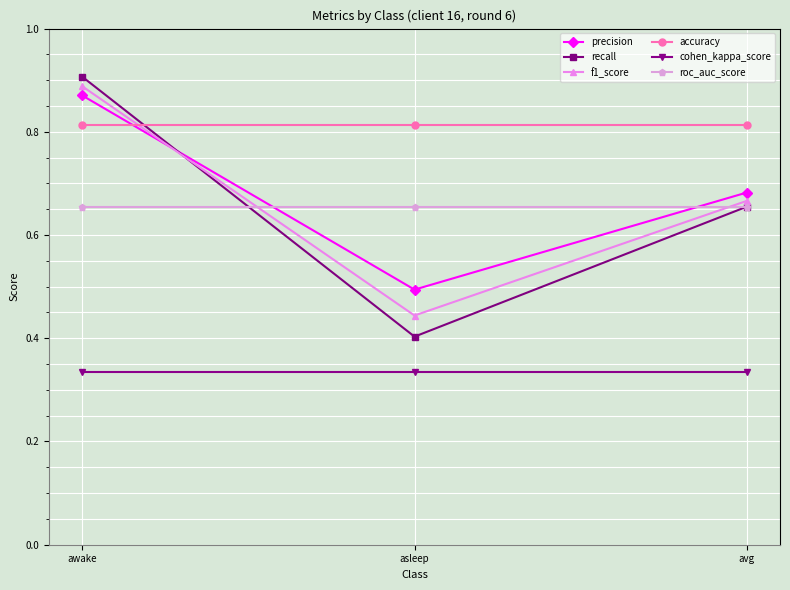

Which series has the largest total across all categories?

accuracy